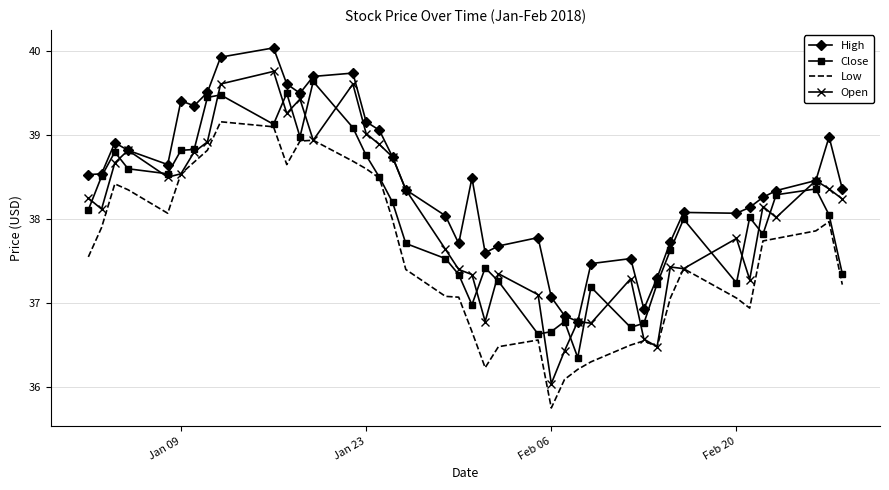

What is the greatest value displayed?

40.0